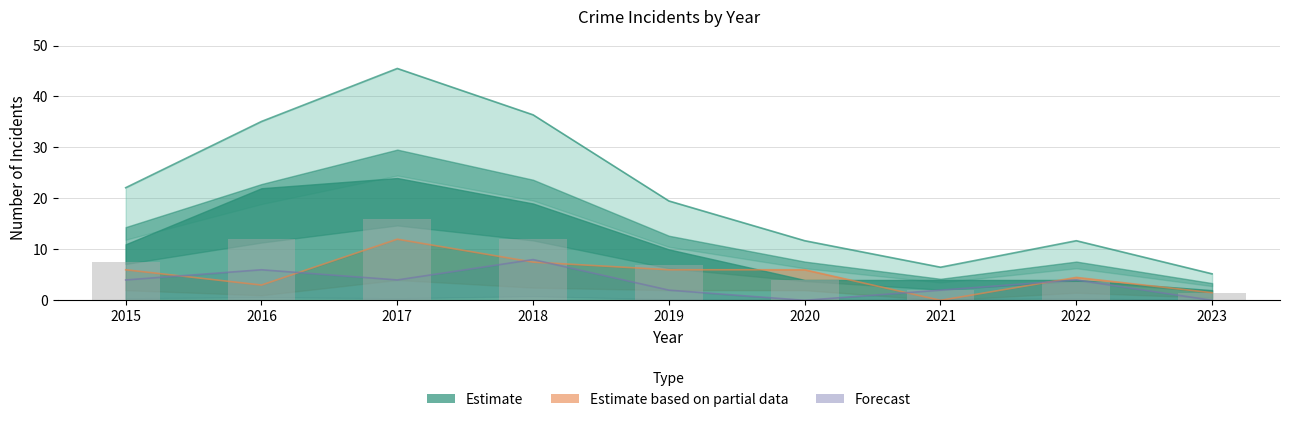

How many groups of bars are there?

9